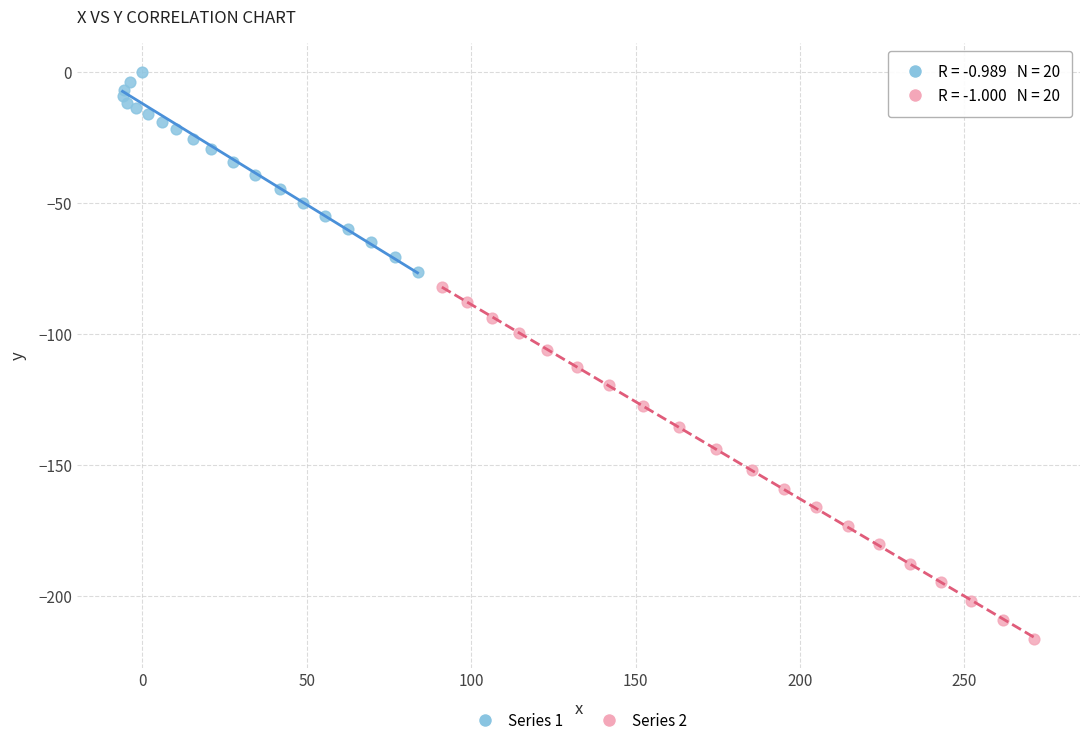

Which series has the widest spread of Y values?

Series 2